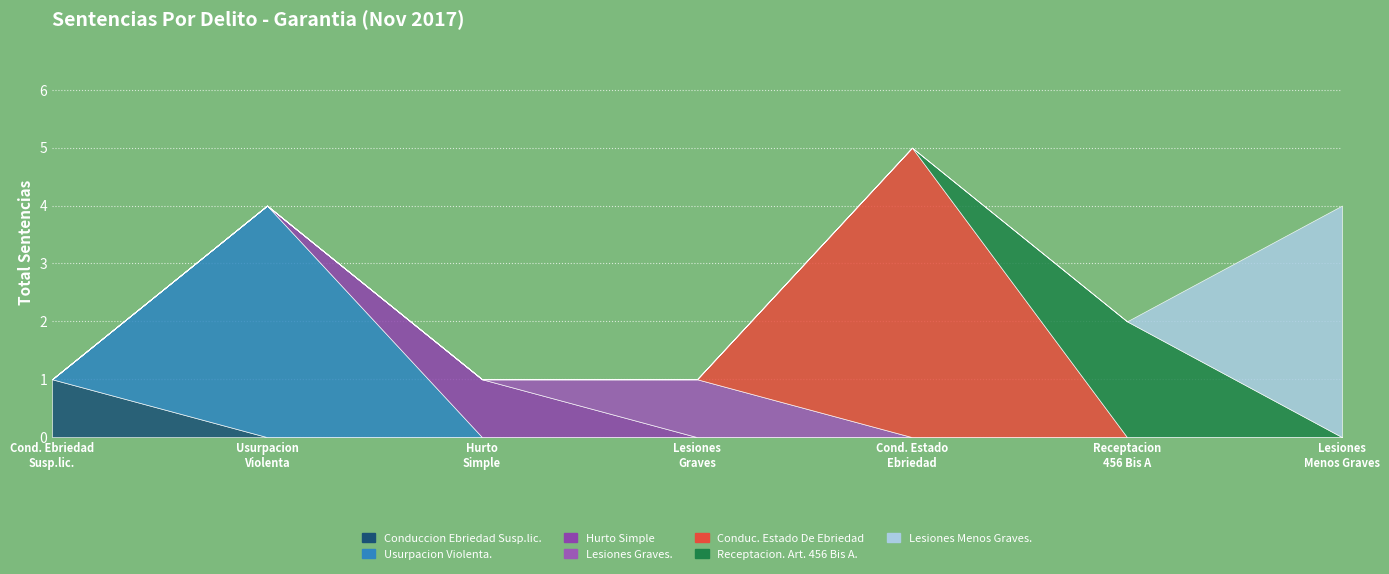

What is the difference between the values at Receptacion. Art. 456 Bis A. and Conduc. Estado De Ebriedad?

3